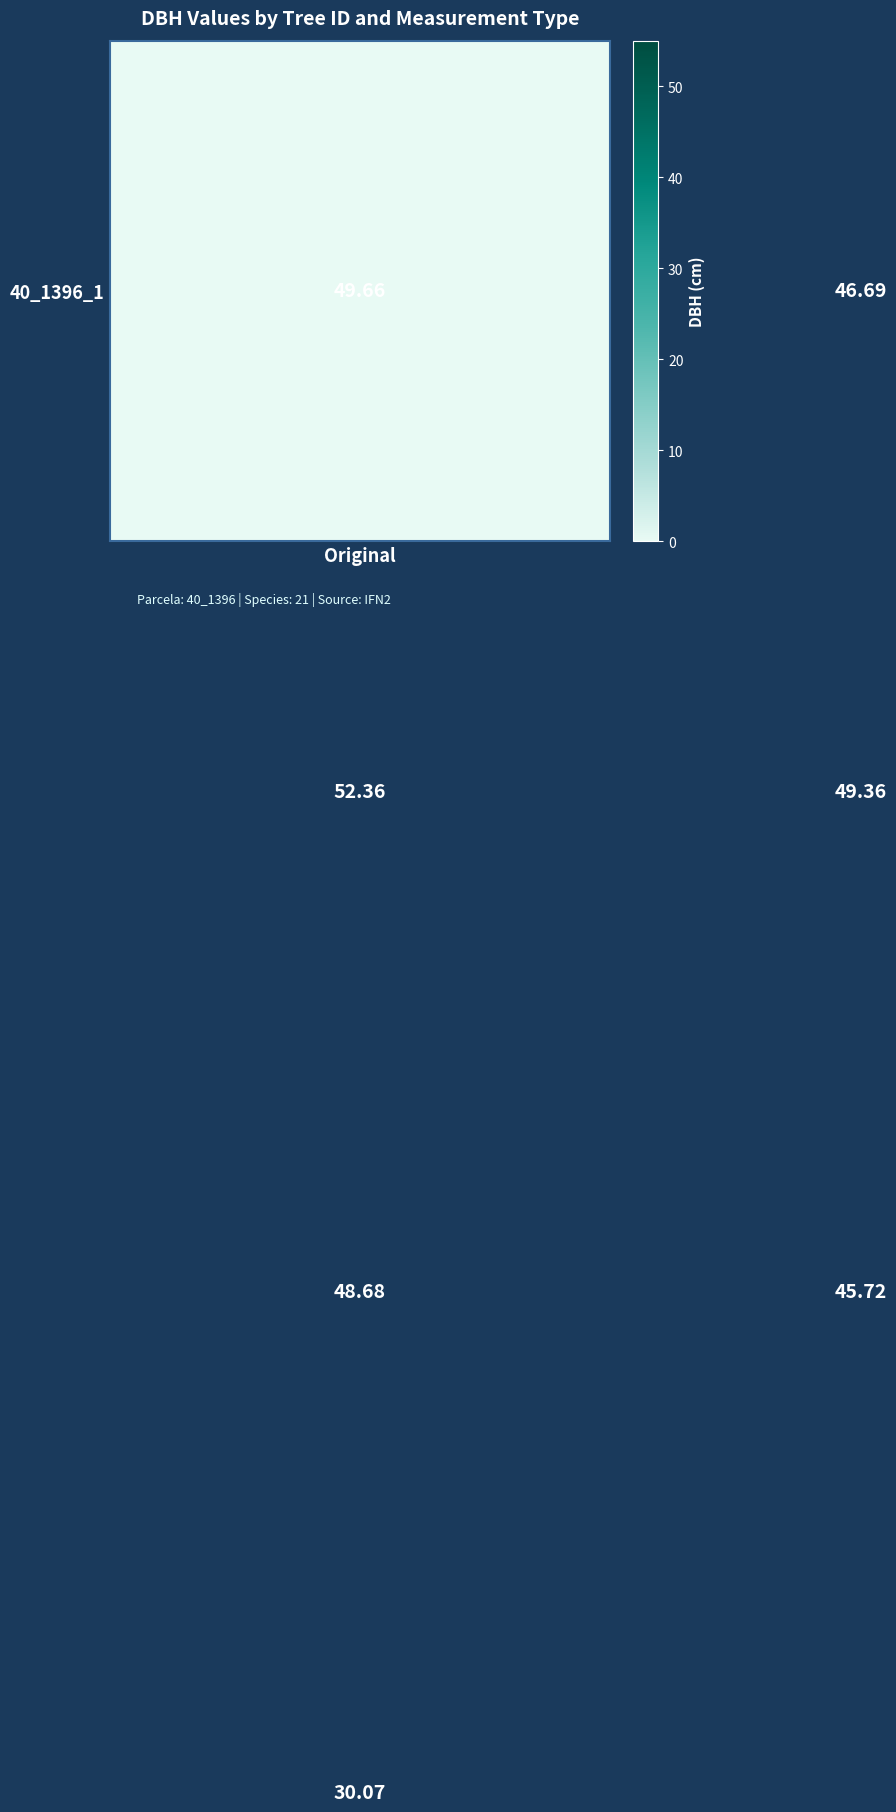

Count the number of data series in this chart.

4